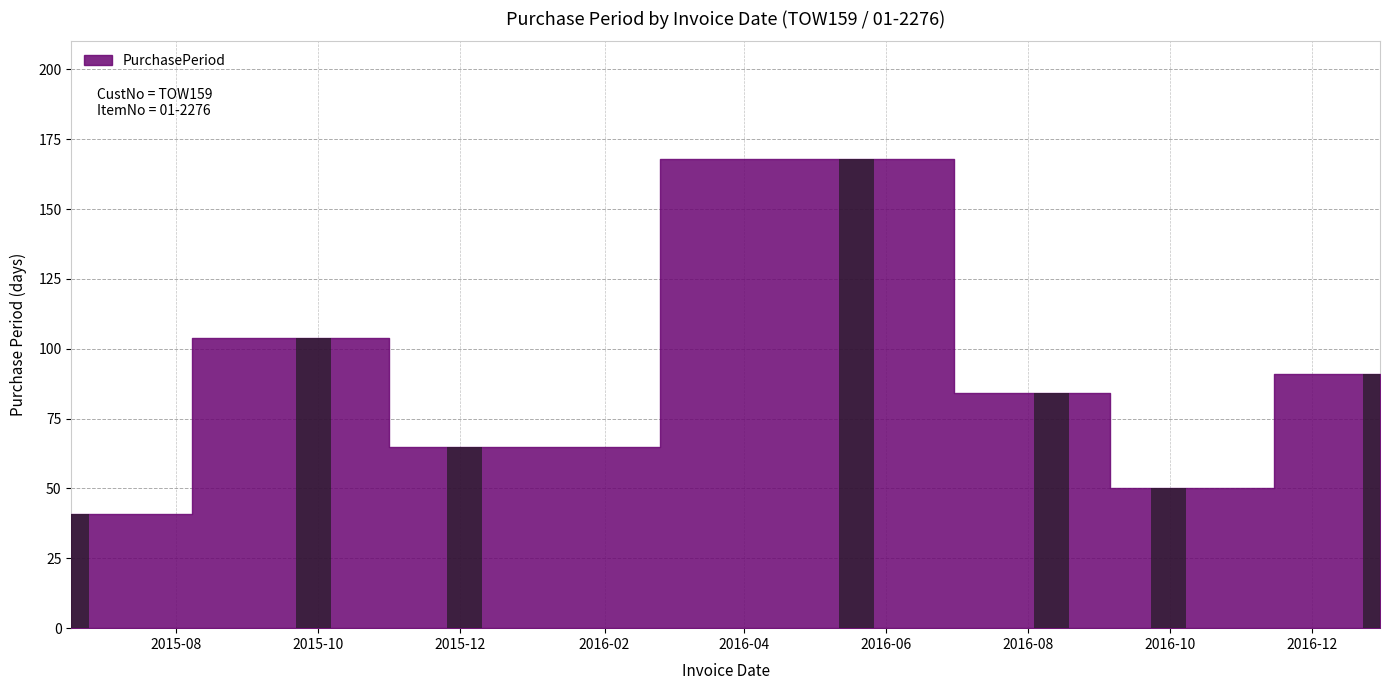

What is the value of the 5th bar from the left?

84